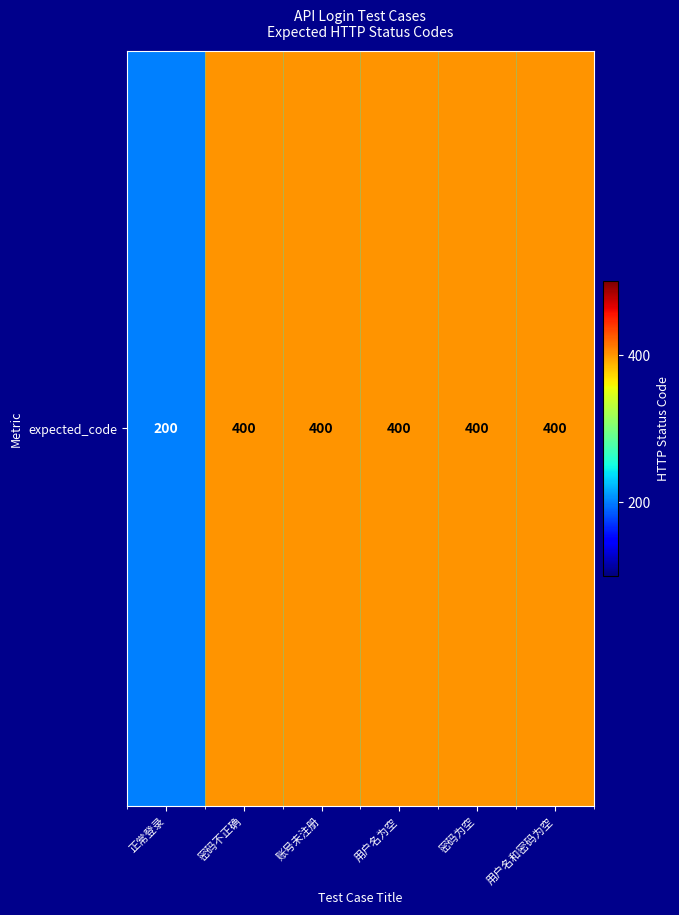

What is the average value?

367